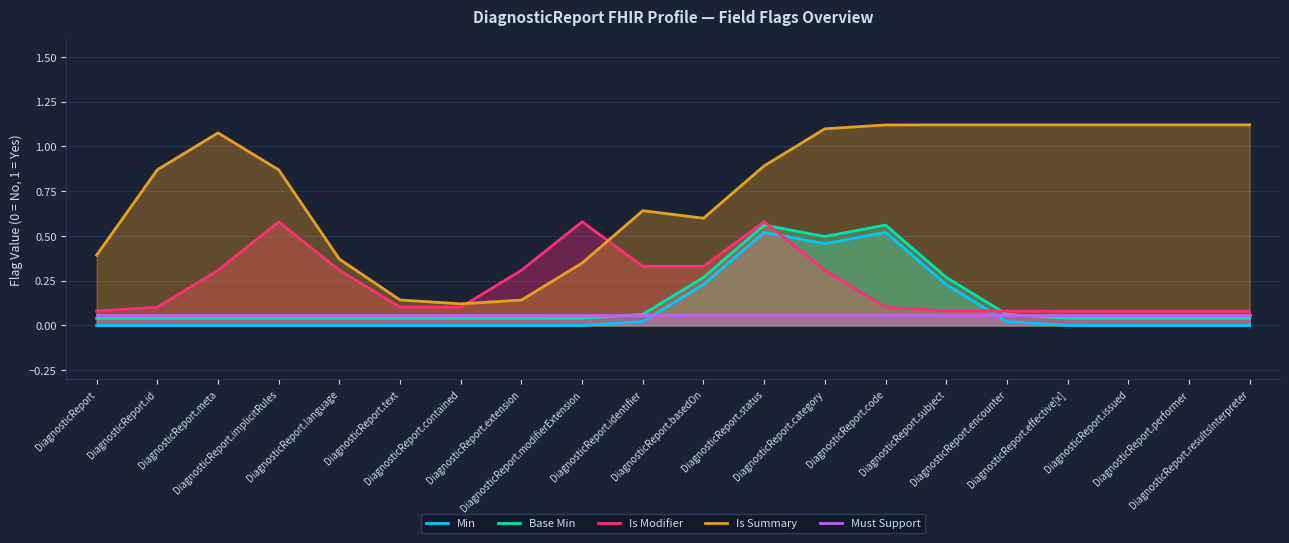

How many interior local peaks does the Min series have?

2